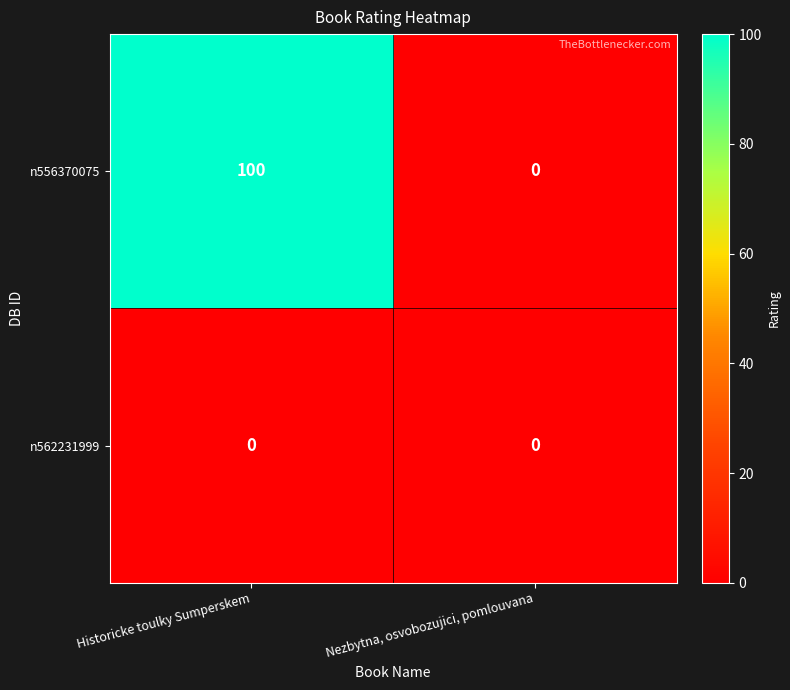

Count the number of categories in the chart.

2